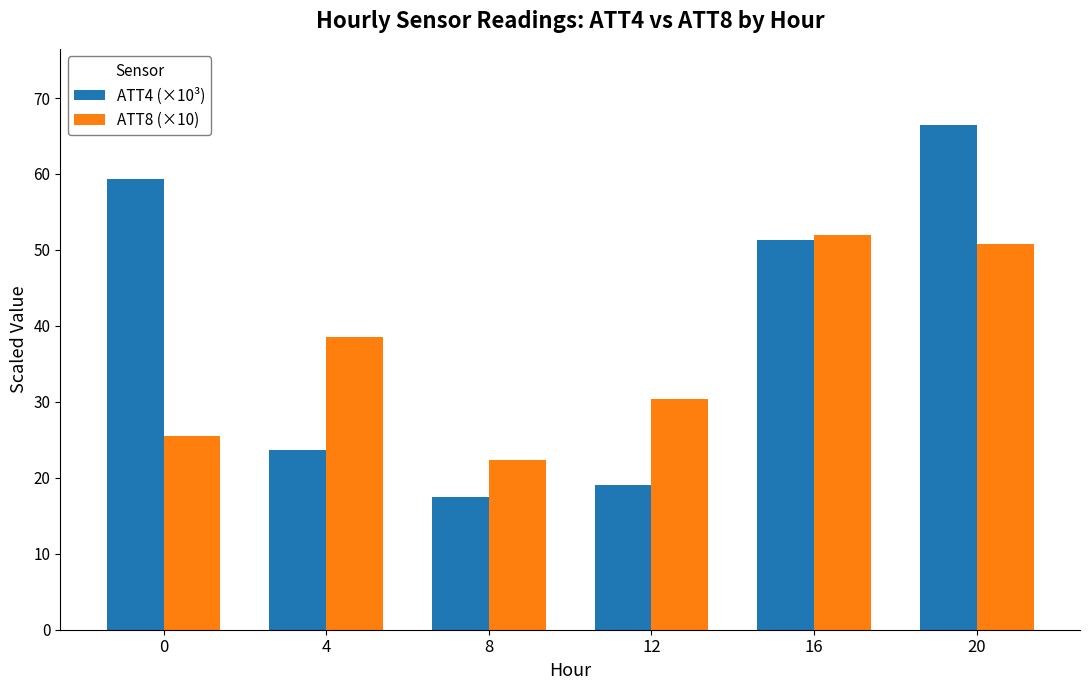

What is the sum of the ATT4 (×10³) values at 16 and 4?

75.0